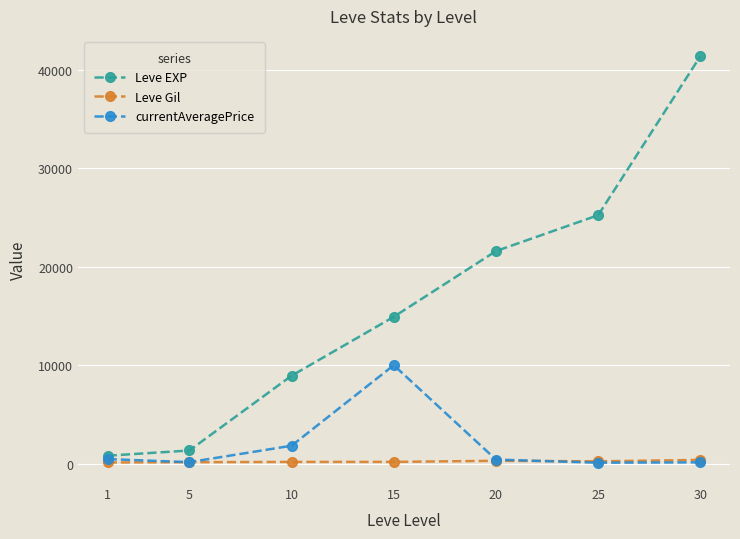

Which series has the largest total across all categories?

Leve EXP